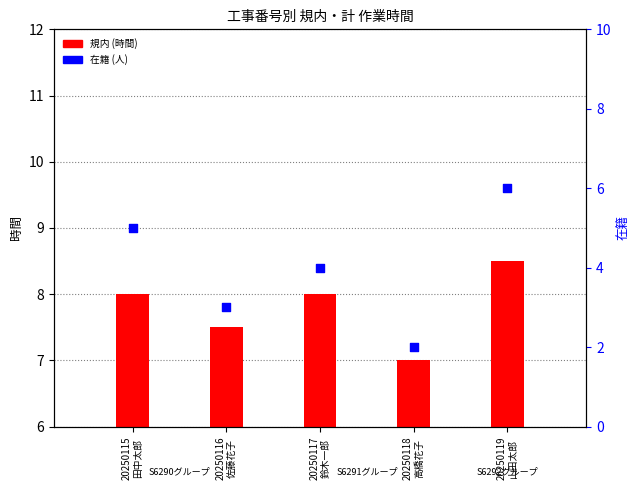

At how many categories does at least one series exceed 1?

5